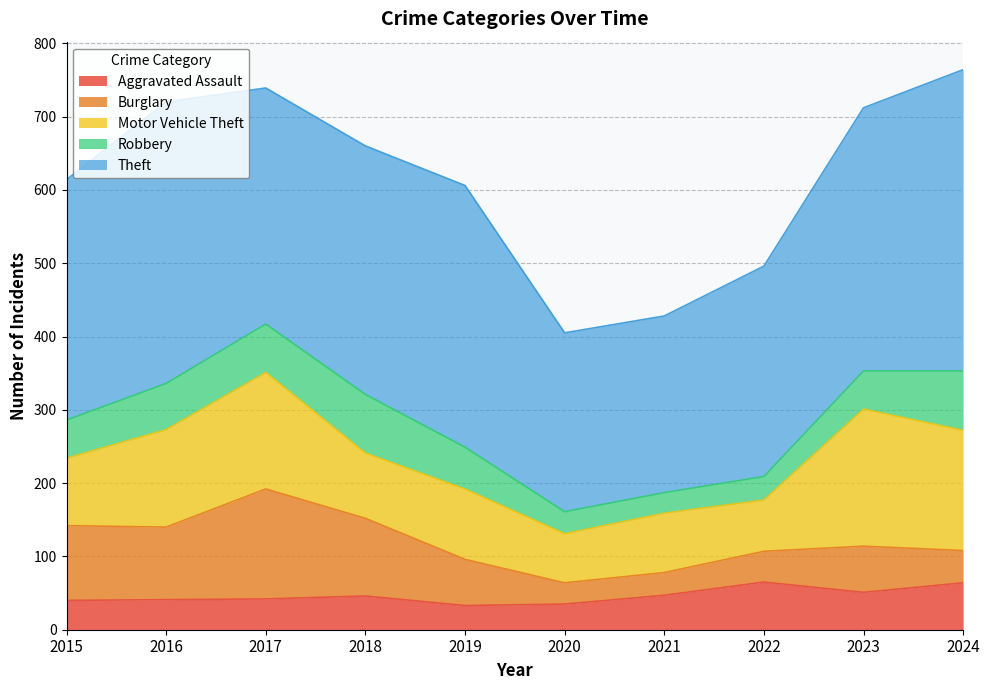

Does the chart have visible grid lines?

Yes